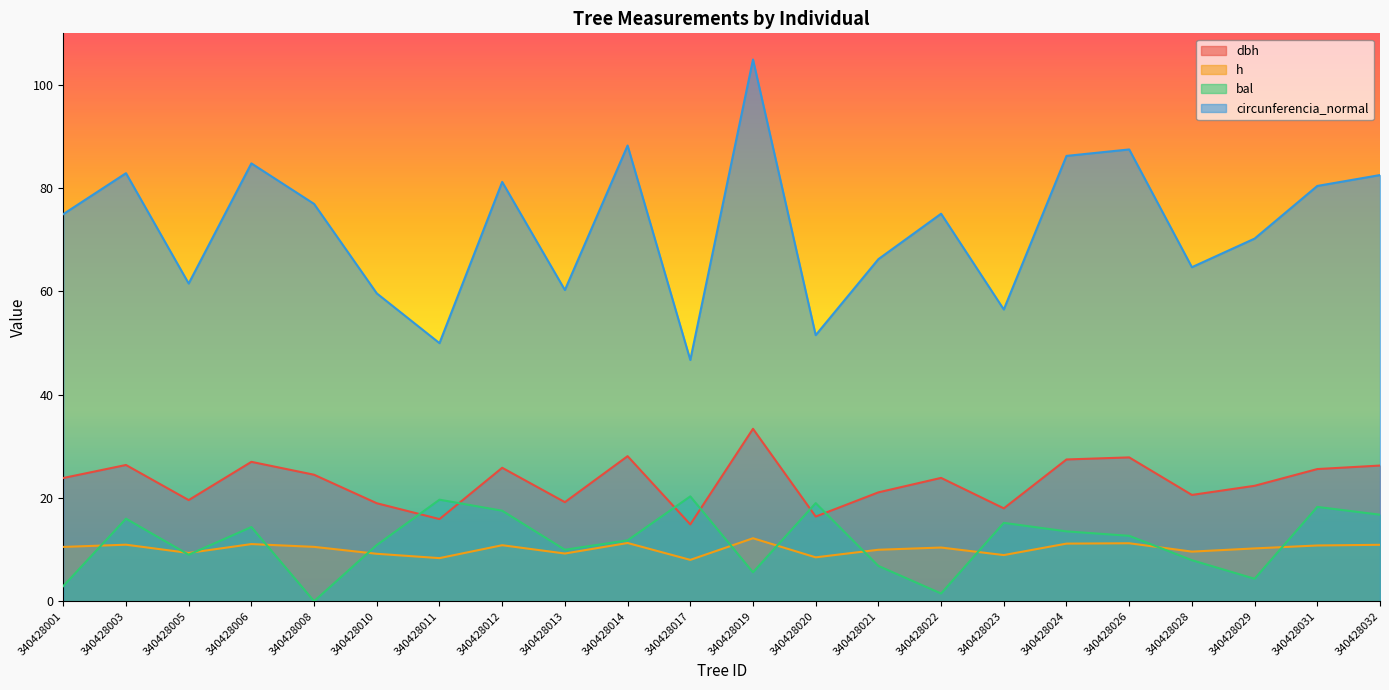

How many data points in h are above 10?

13